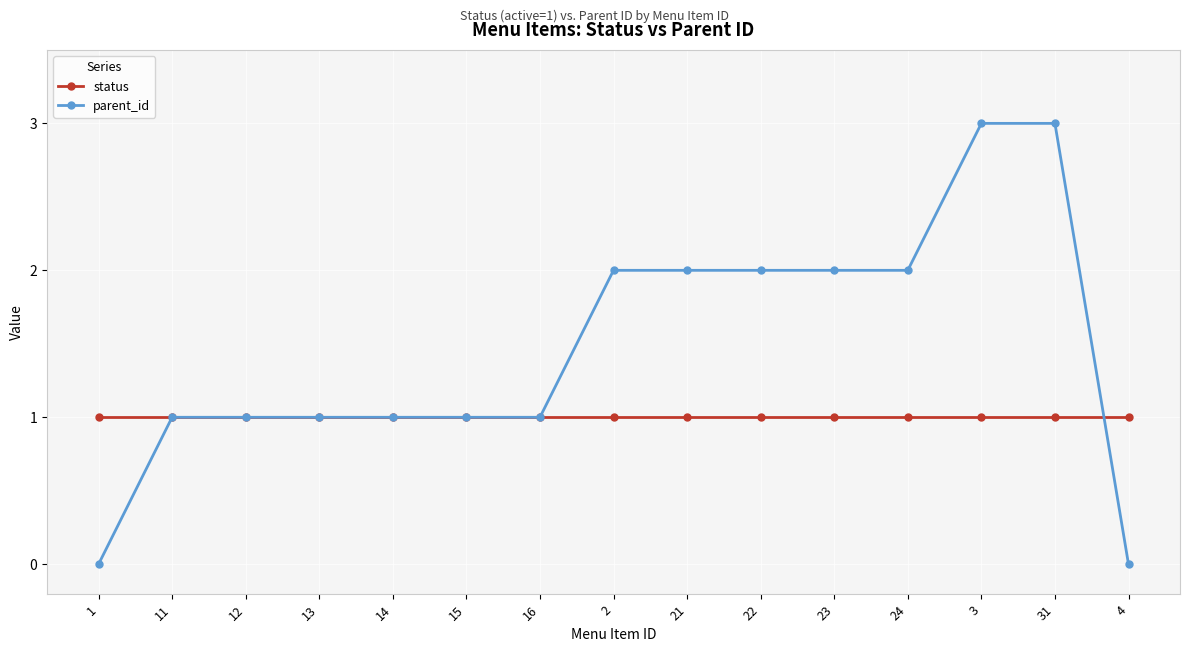

At 1, list the series in order from largest to smallest.

status, parent_id